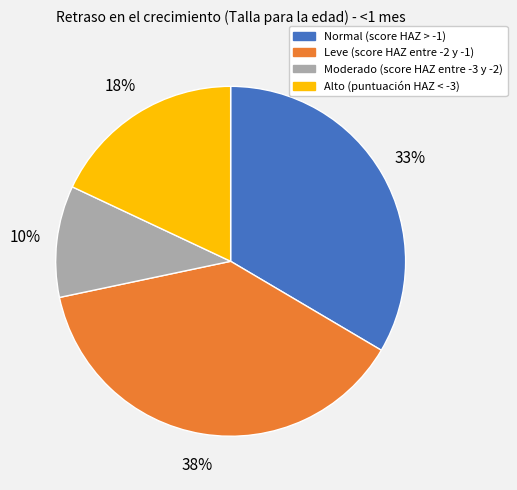

Is it true that Normal (score HAZ > -1) is 20% of the pie?

False